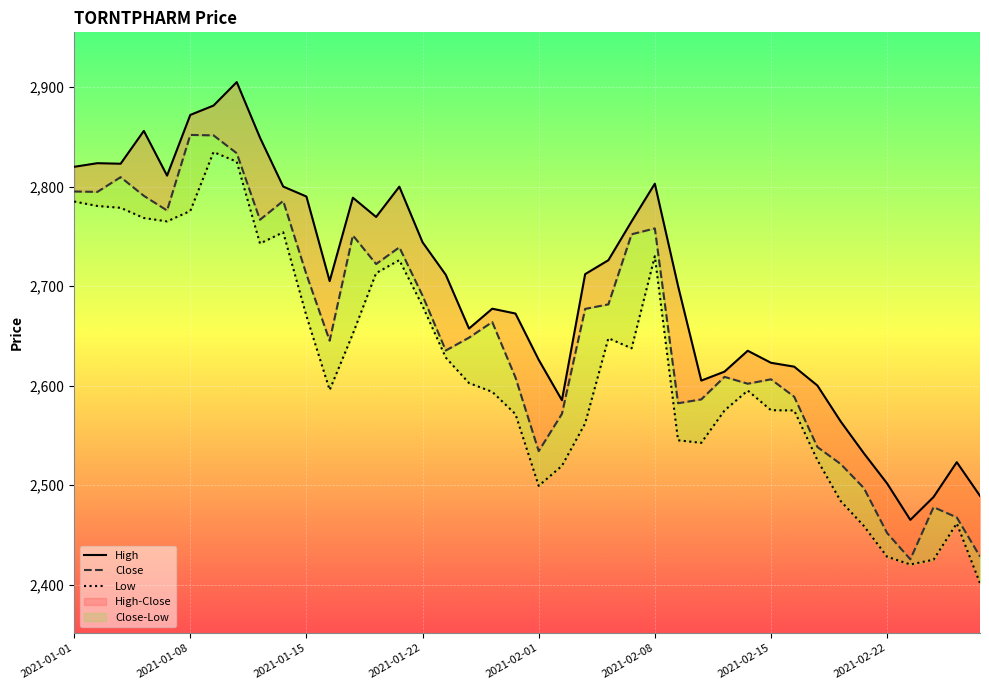

At how many categories does at least one series exceed 2803?

9